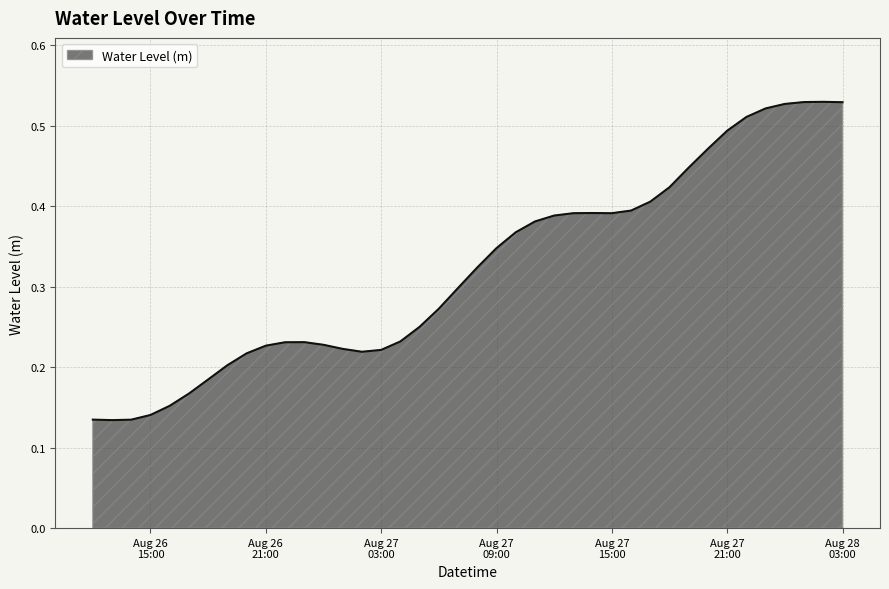

Does the chart display data point markers on the line(s)?

No